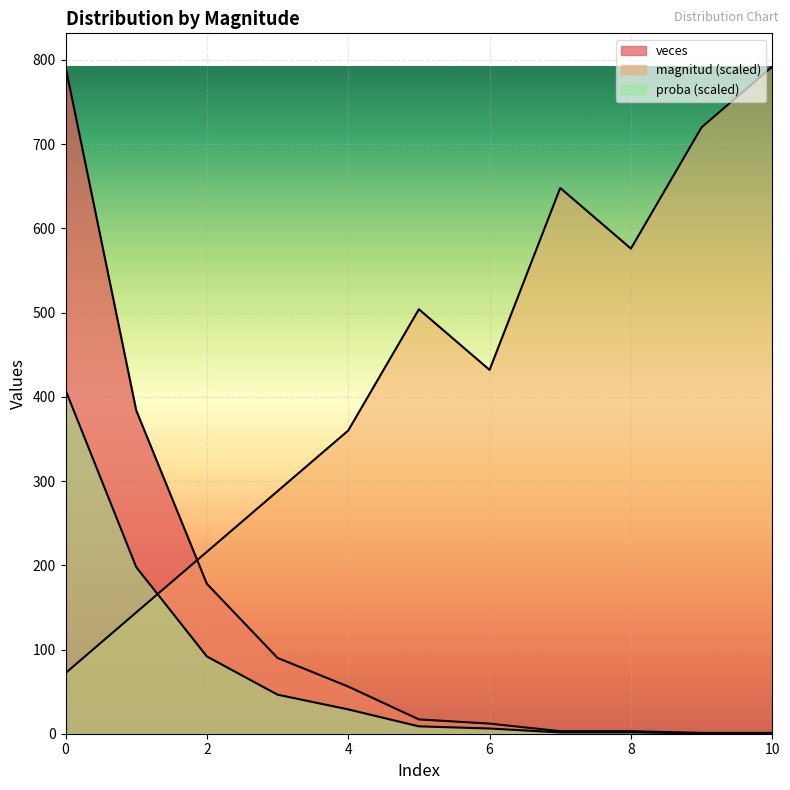

How many lines are shown in the chart?

3